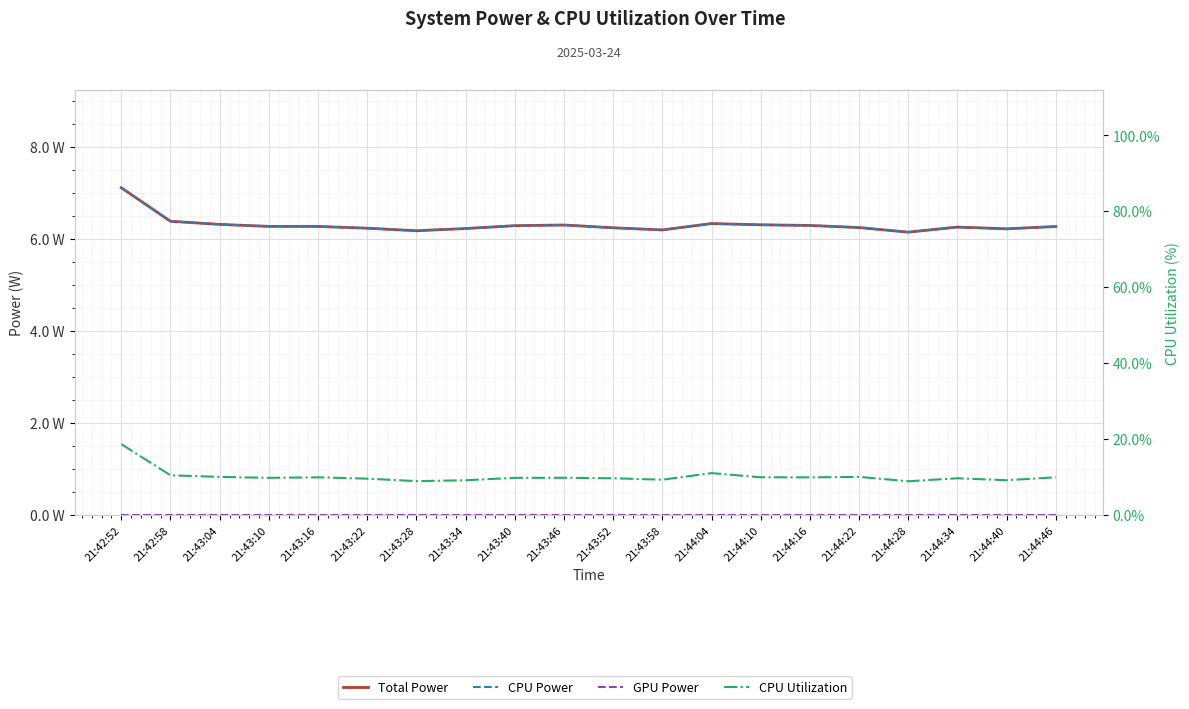

What value does the CPU Power series have at 21:43:58?

6.2